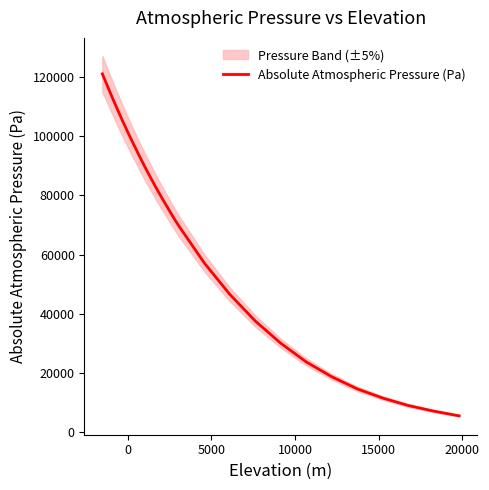

What is the value of the 32nd point from the left?

7200